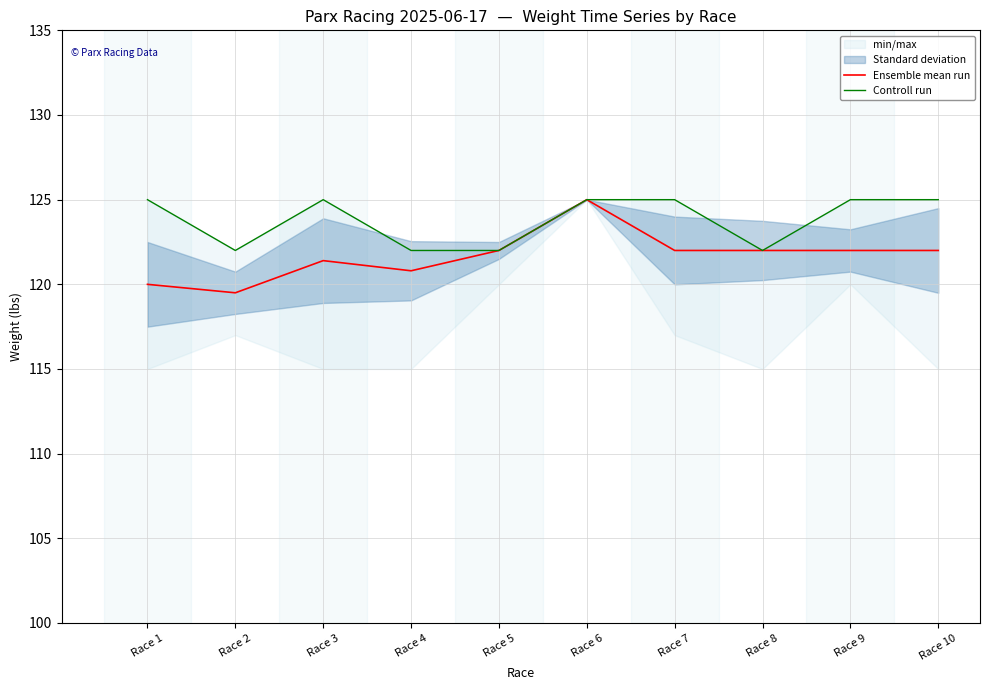

What is the value of the Controll run point at the 4th from the left?

122.0